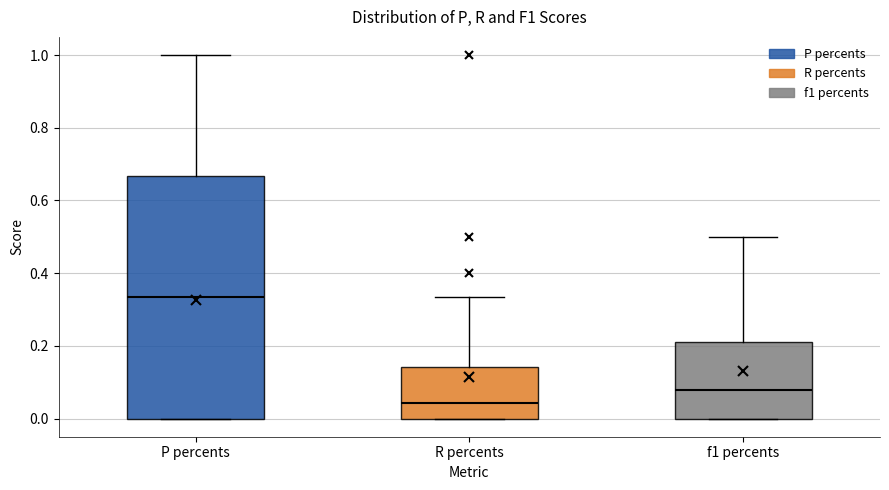

Which box is the tallest, from its lower edge to its upper edge?

P percents